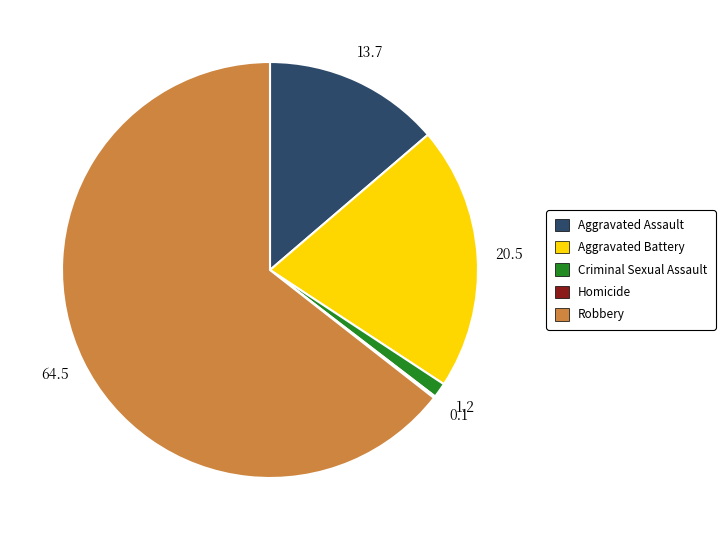

Which slice represents more than half of the pie?

Robbery